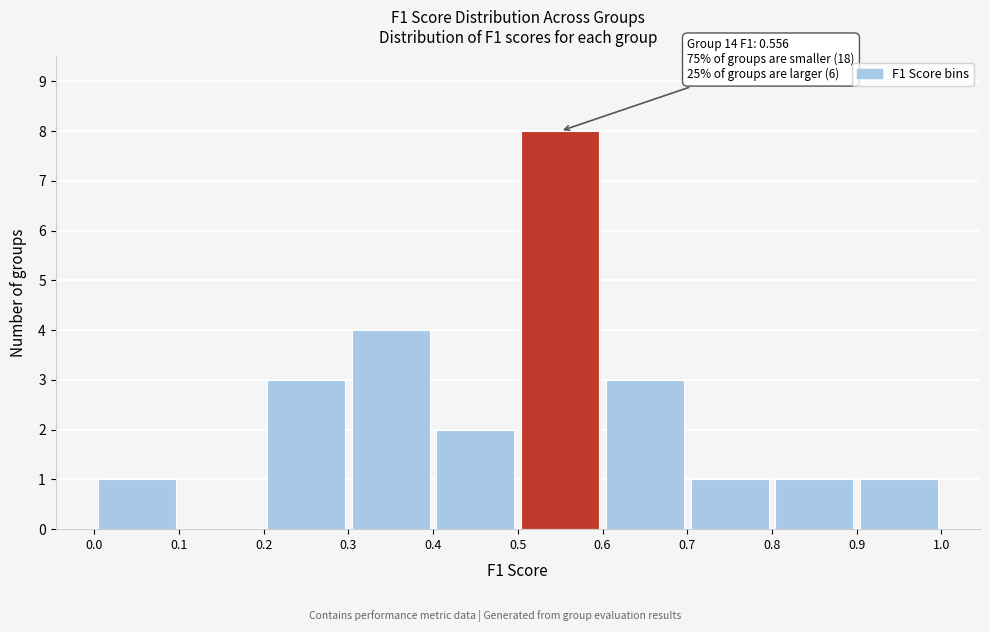

Which range on the x-axis has the tallest bar?

0.5 to 0.6